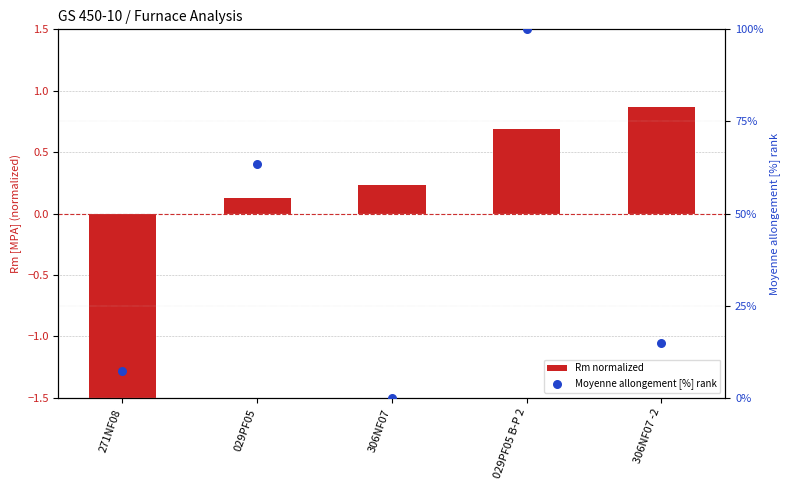

What are all the series names shown in the legend?

Rm normalized, Moyenne allongement [%] rank